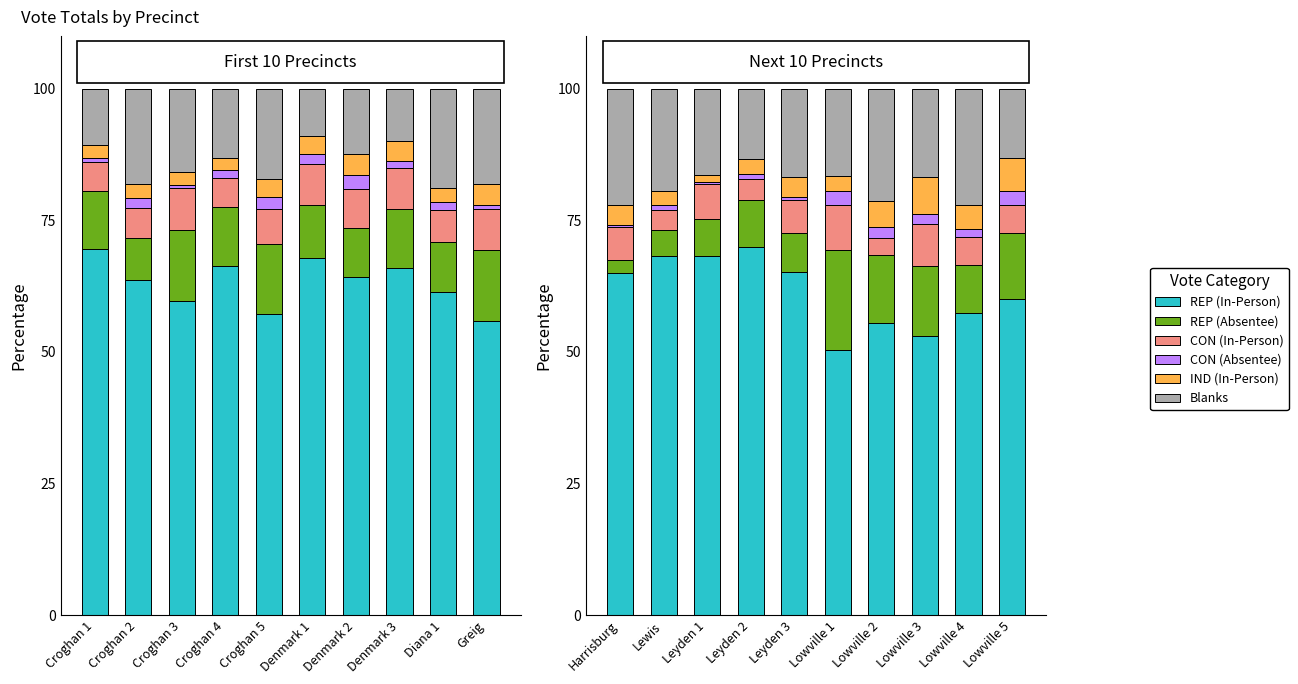

At Leyden 1, list the series in order from smallest to largest.

CON (Absentee), IND (In-Person), CON (In-Person), REP (Absentee), Blanks, REP (In-Person)